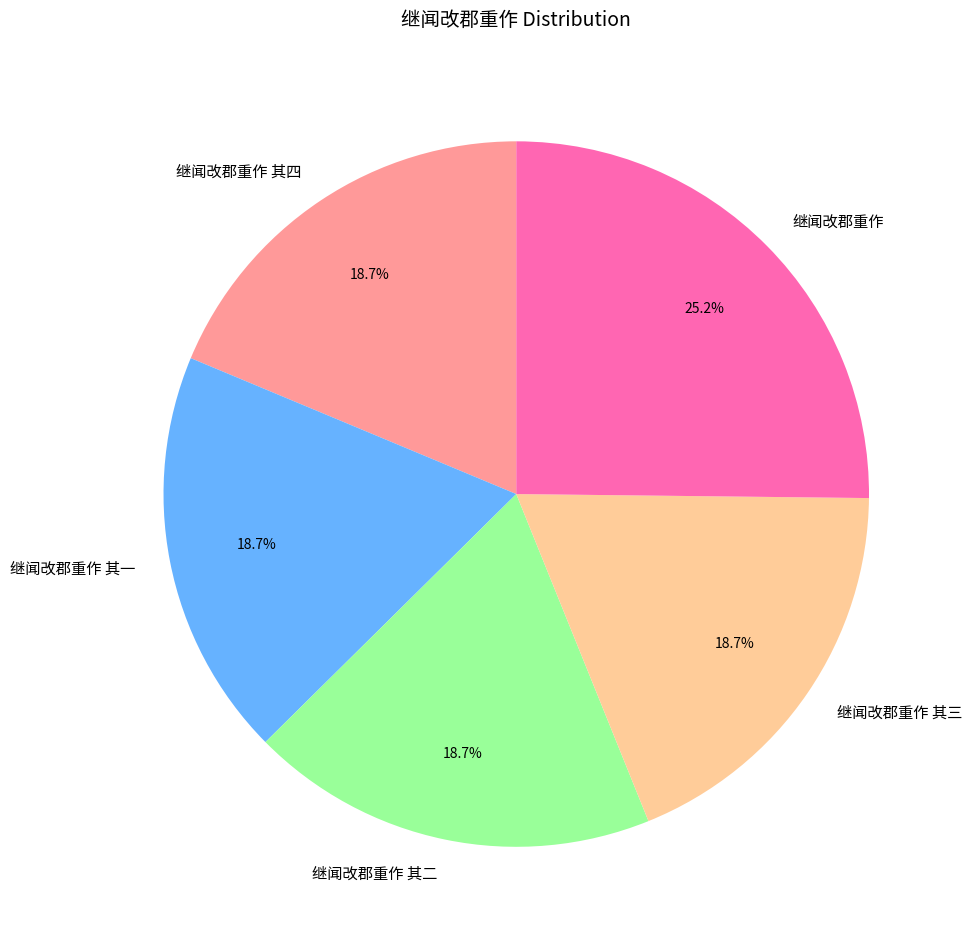

Is it true that 继闻改郡重作 is 34% of the pie?

False